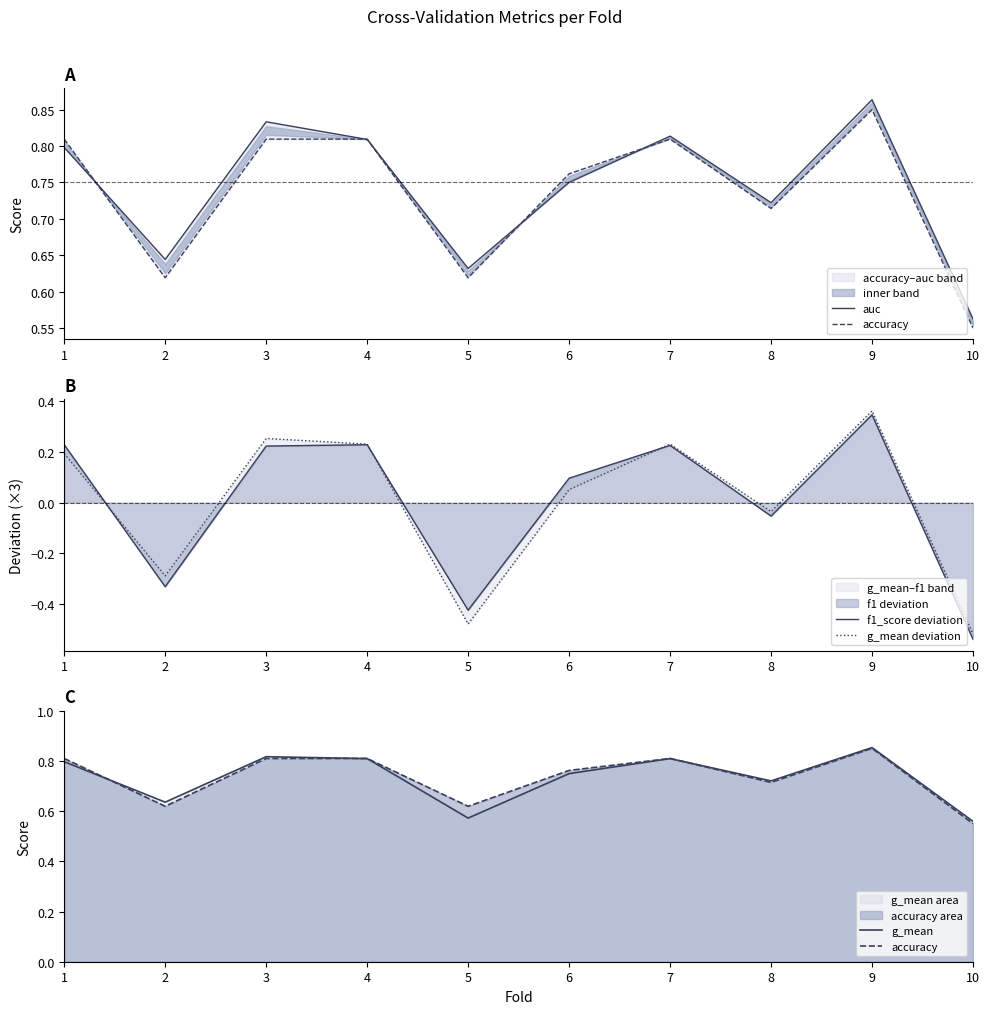

List the series in order of their peak value, lowest first.

f1_score deviation, g_mean deviation, accuracy, g_mean, auc